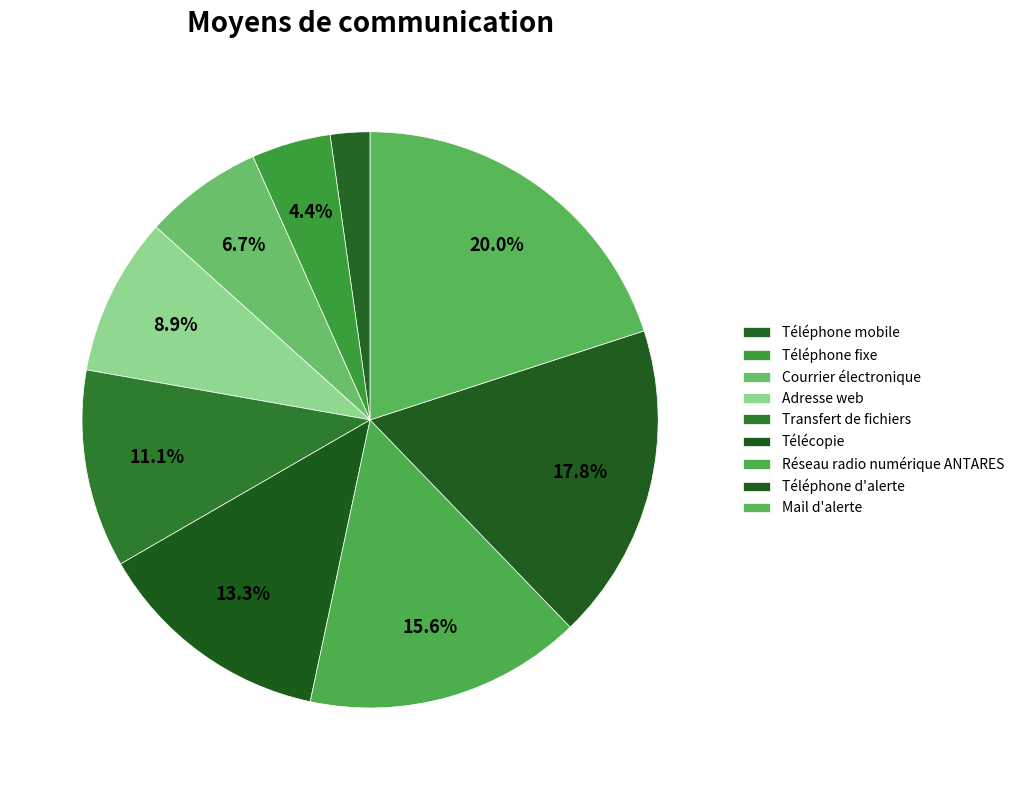

Which category has the biggest portion of the pie?

Mail d'alerte